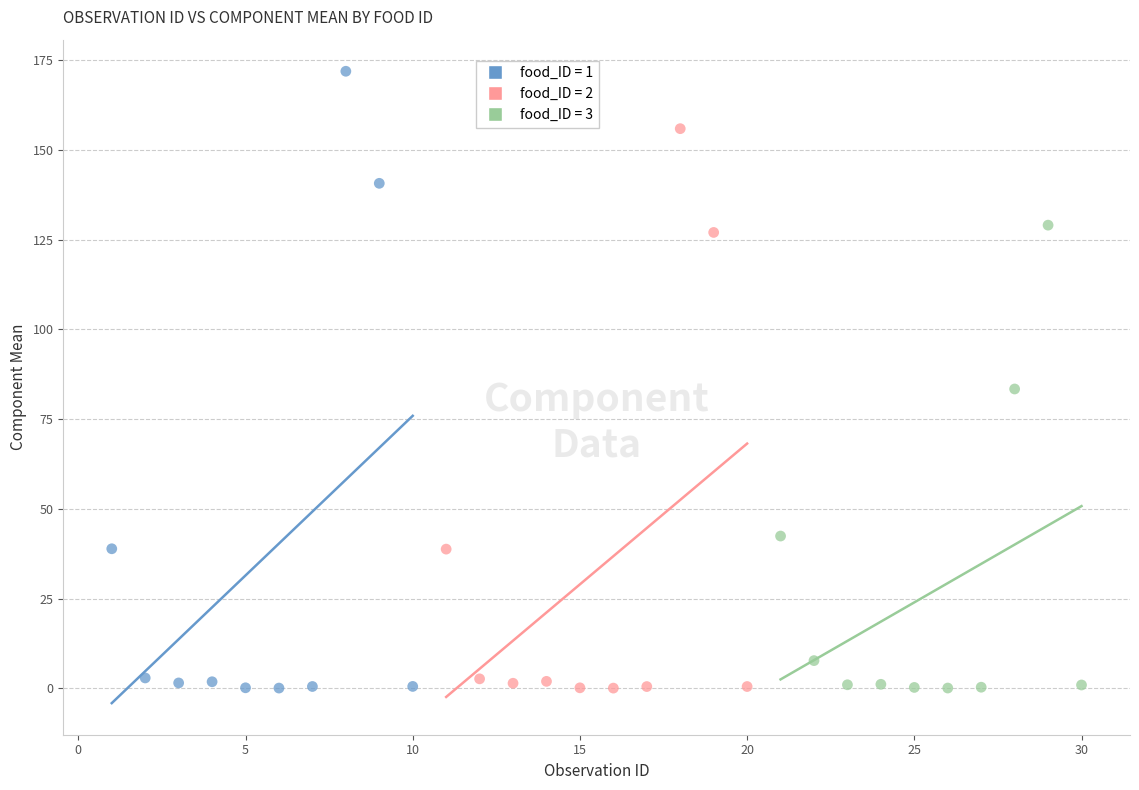

Which series reaches the maximum Y coordinate?

food_ID = 1